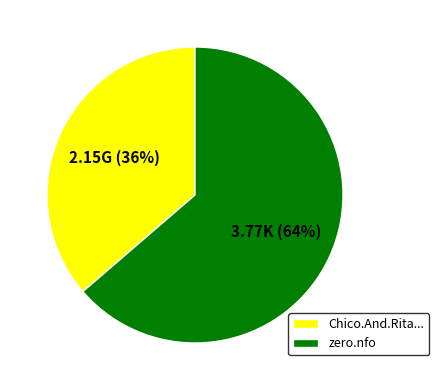

Approximately how many times larger is the value at zero.nfo compared to Chico.And.Rita...?

1.8